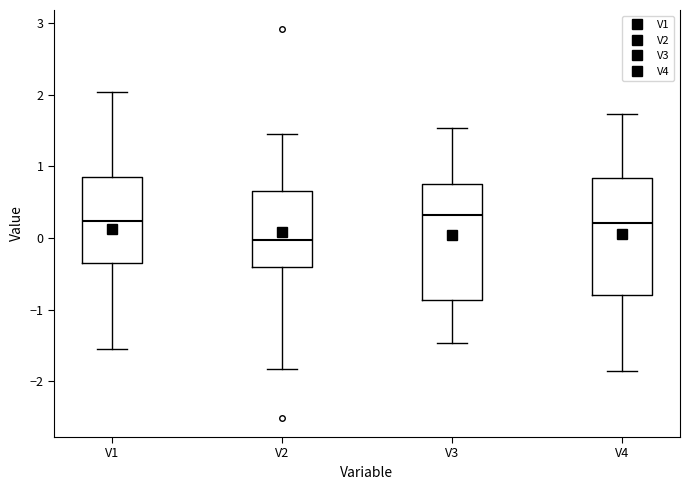

Reading left to right, read every box against the y-axis: the position of its median line, the range the box covers, and the ends of its whiskers. The values are not printed on the chart, so give them approximately, as read against the axis.

V1: median 0.2, box -0.4 to 0.9, whiskers -1.5 to 2.0
V2: median 0.0, box -0.4 to 0.7, whiskers -1.8 to 1.5
V3: median 0.3, box -0.9 to 0.8, whiskers -1.5 to 1.5
V4: median 0.2, box -0.8 to 0.8, whiskers -1.9 to 1.7